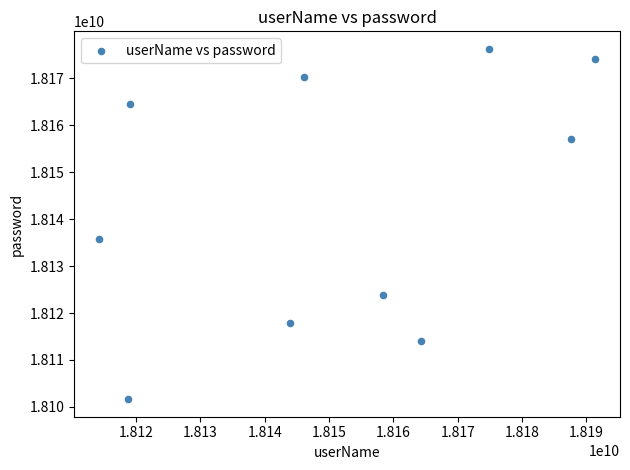

What is the range of Y values (max minus min)?

74586066